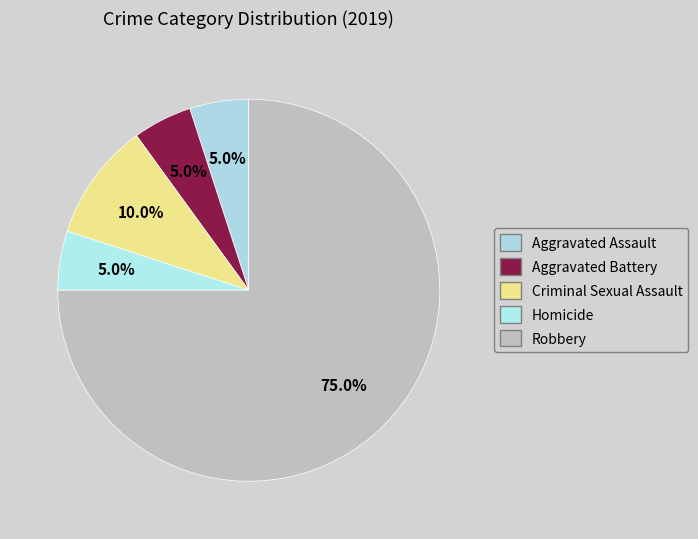

To the nearest percent, what is the difference between the Robbery and Homicide slice percentages?

70%